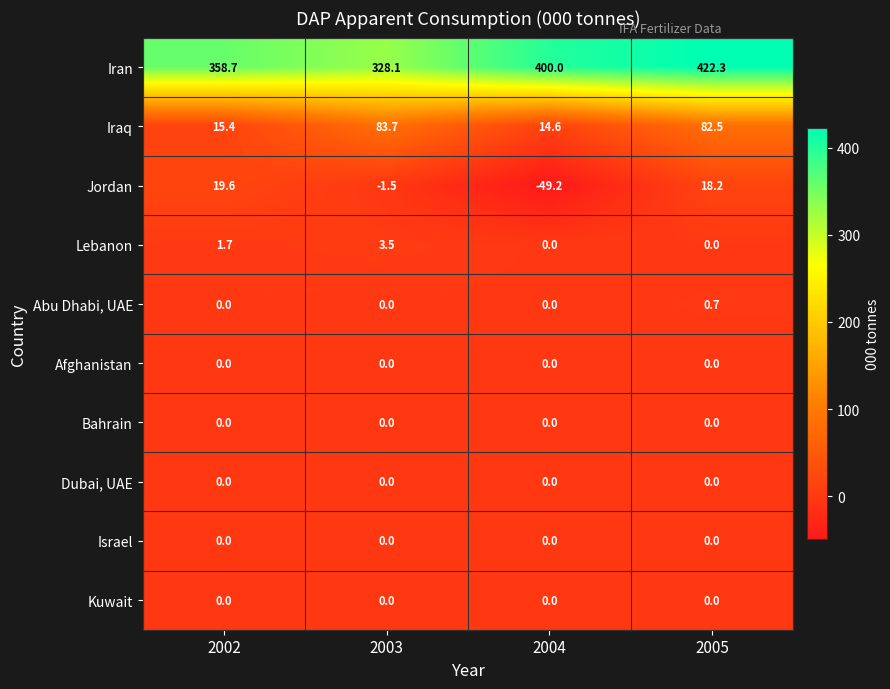

Which category has the lowest value across all series?

2004